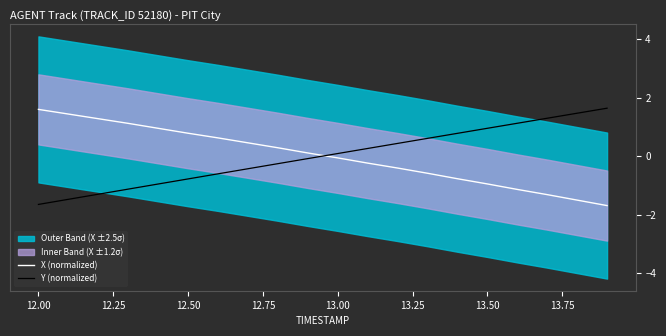

True or false: Y (normalized) has more than 1 interior local peaks.

False